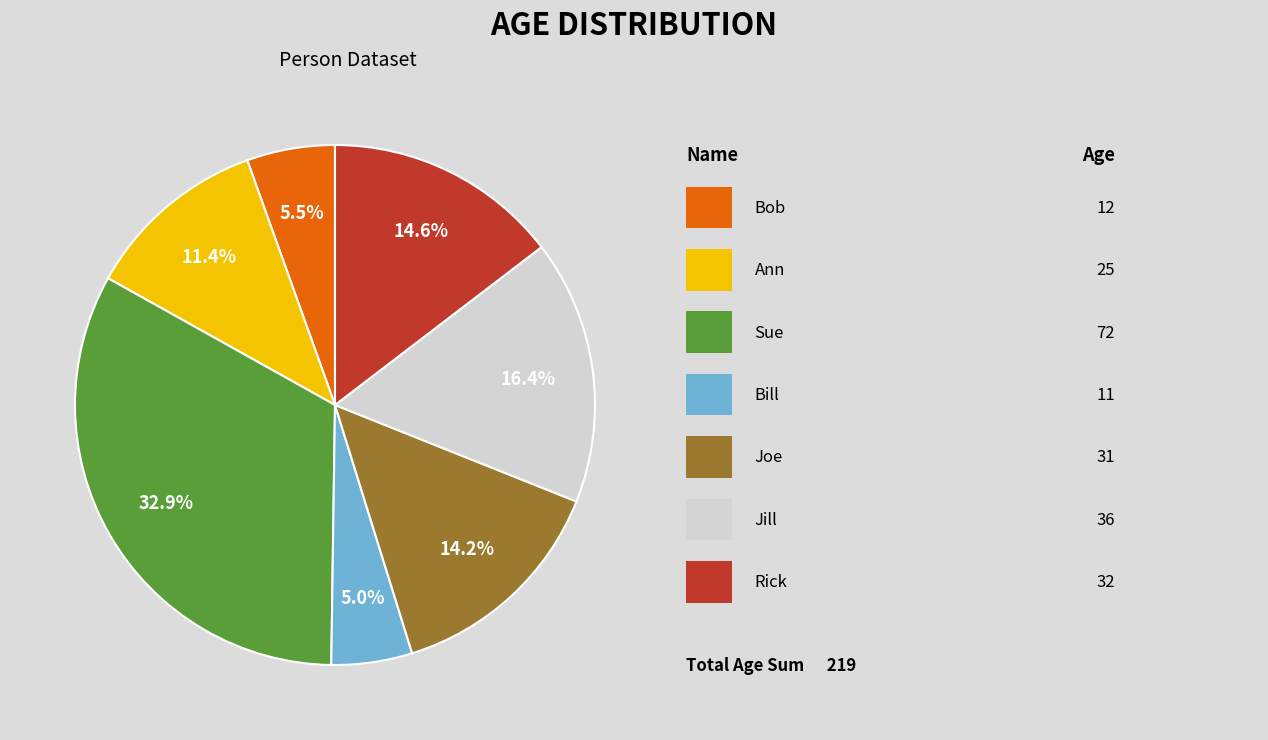

Is there a majority slice in this chart?

No